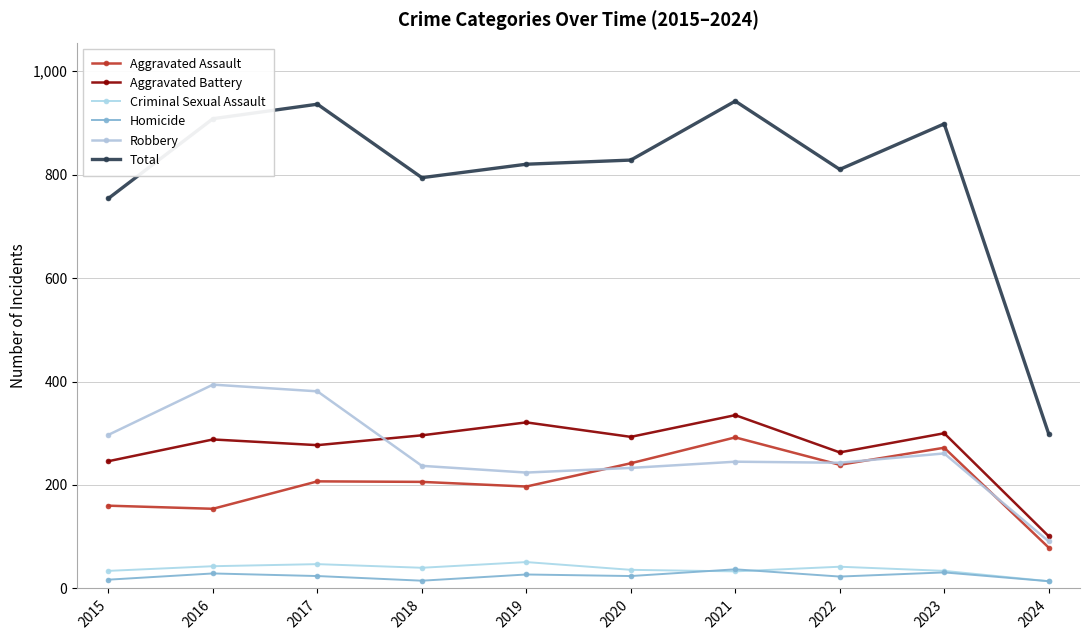

Which series has the widest spread of values?

Total